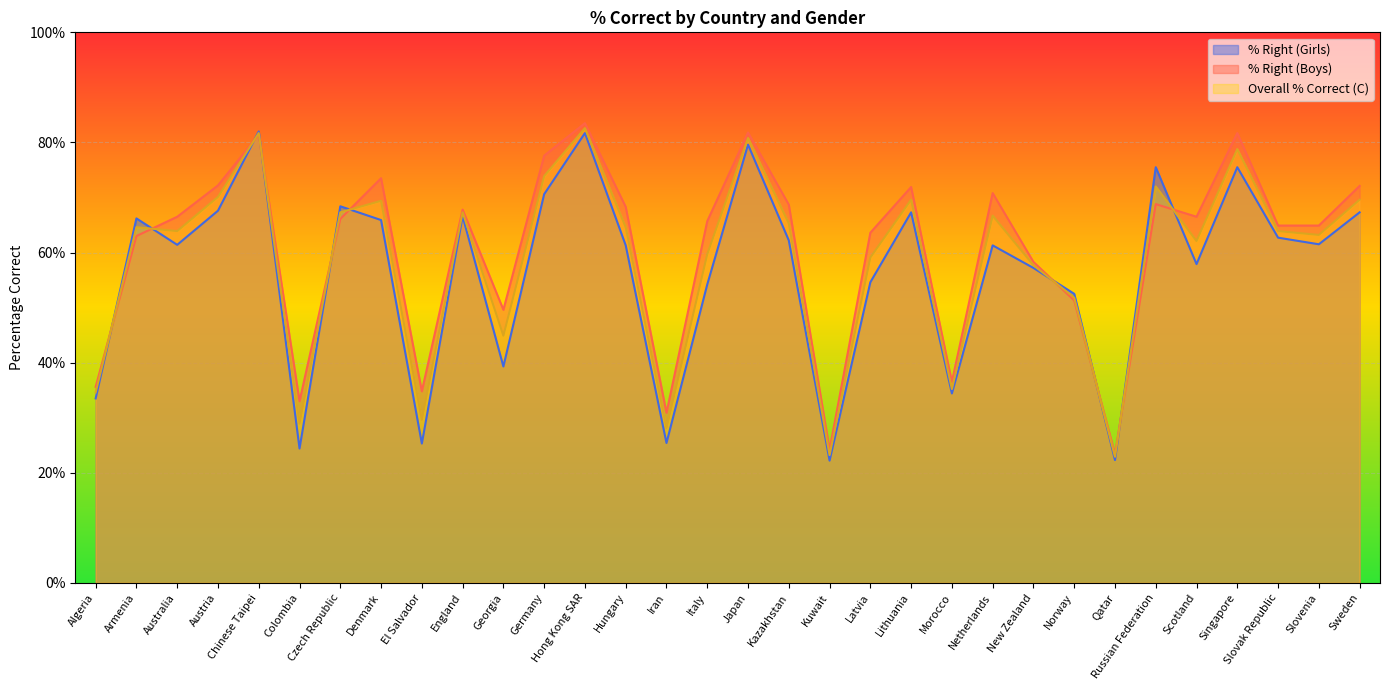

At which category is the sum across all series the highest?

Hong Kong SAR